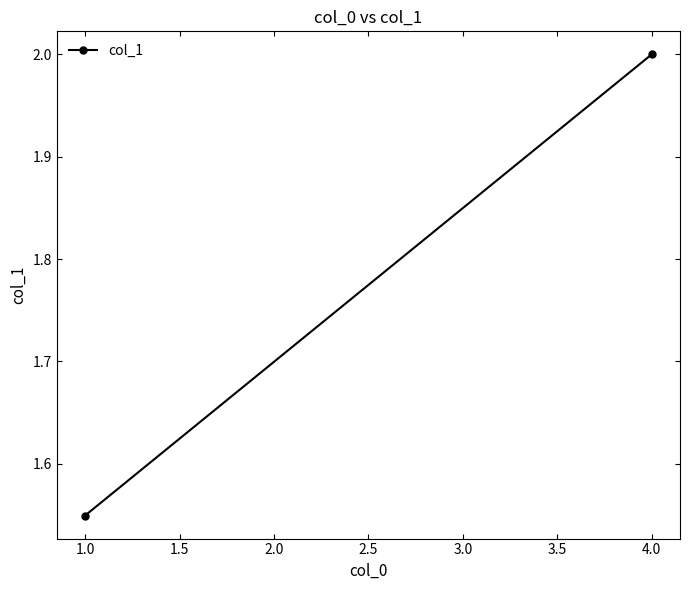

Reading left to right, what are all the values shown in this chart?

1.5	2.0